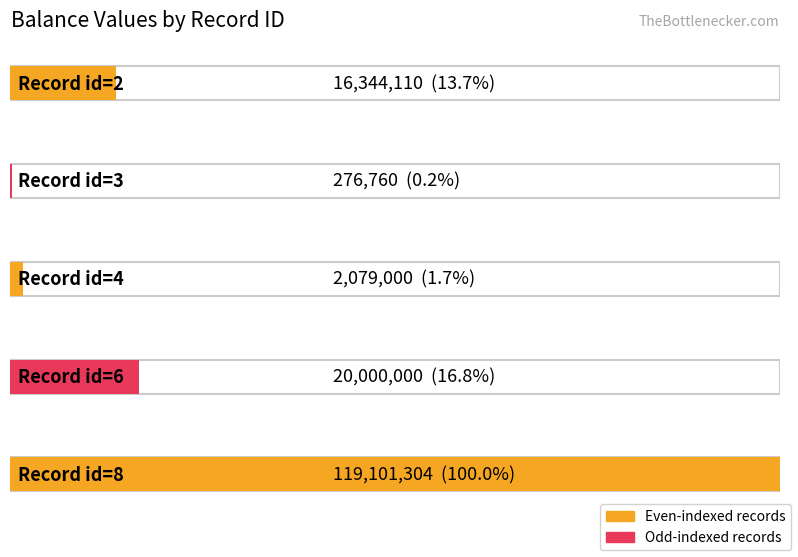

How many data points does each series have?

5